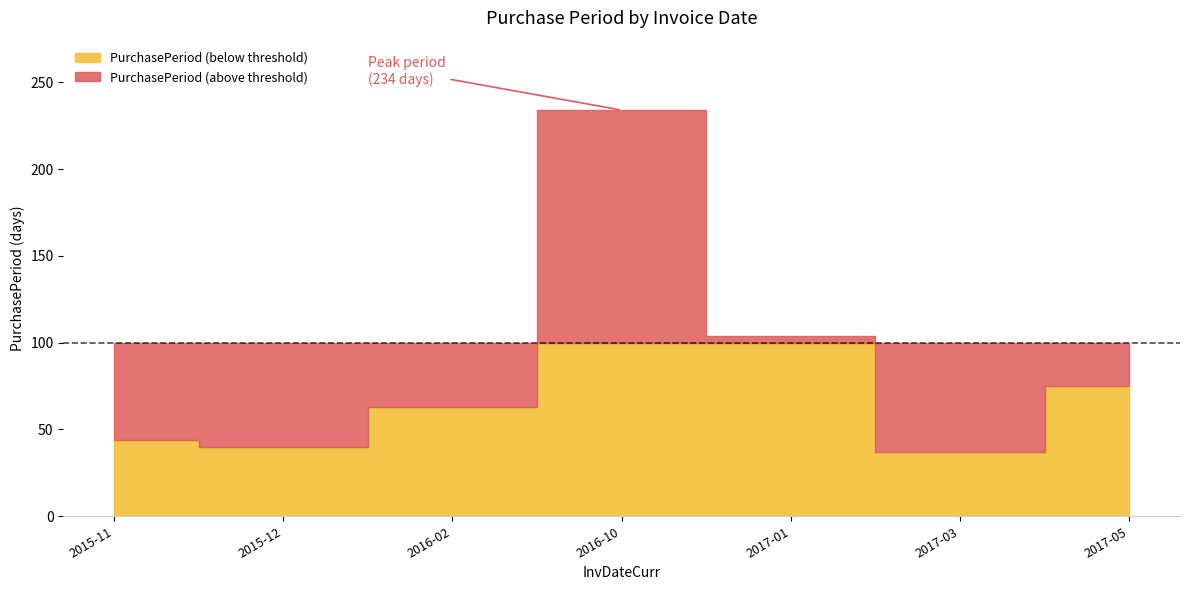

At which category does the data reach its first local peak?

2016-10-14